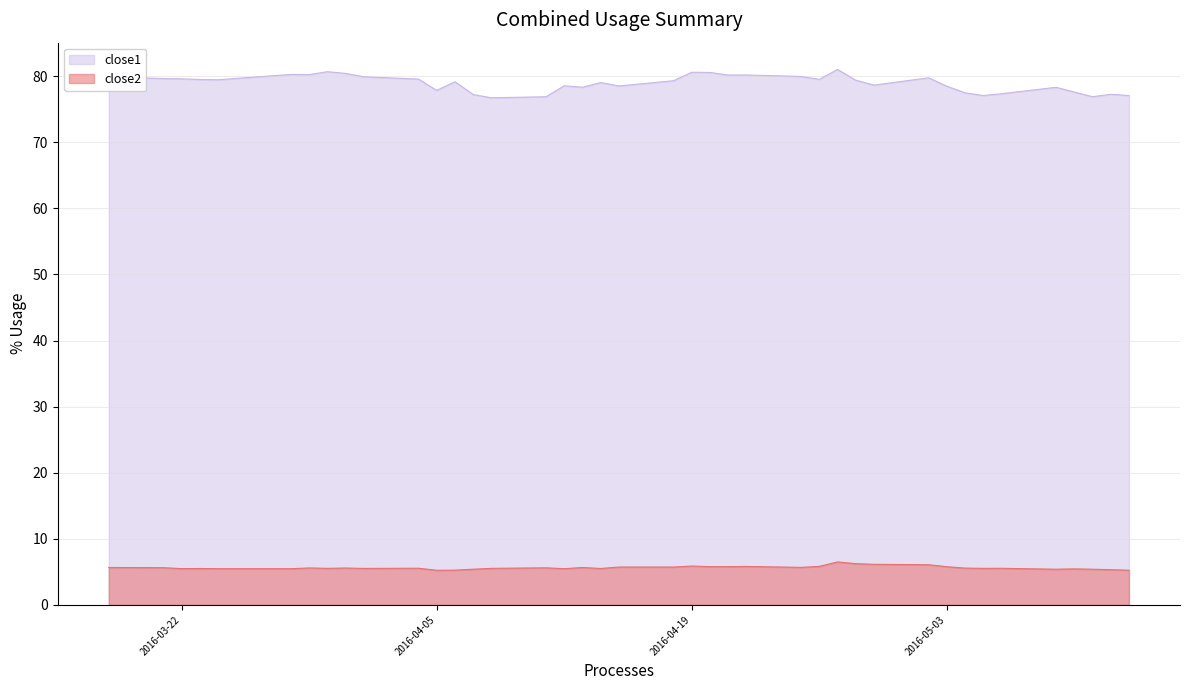

What are all the series names shown in the legend?

close1, close2